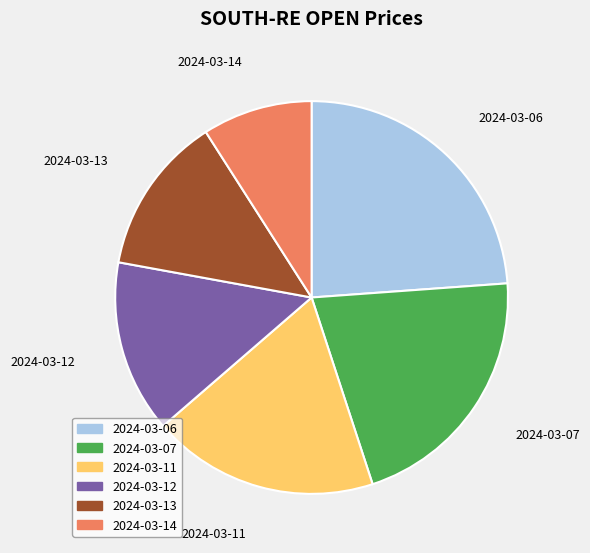

Approximately how many times larger is the value at 2024-03-06 compared to 2024-03-12?

1.7